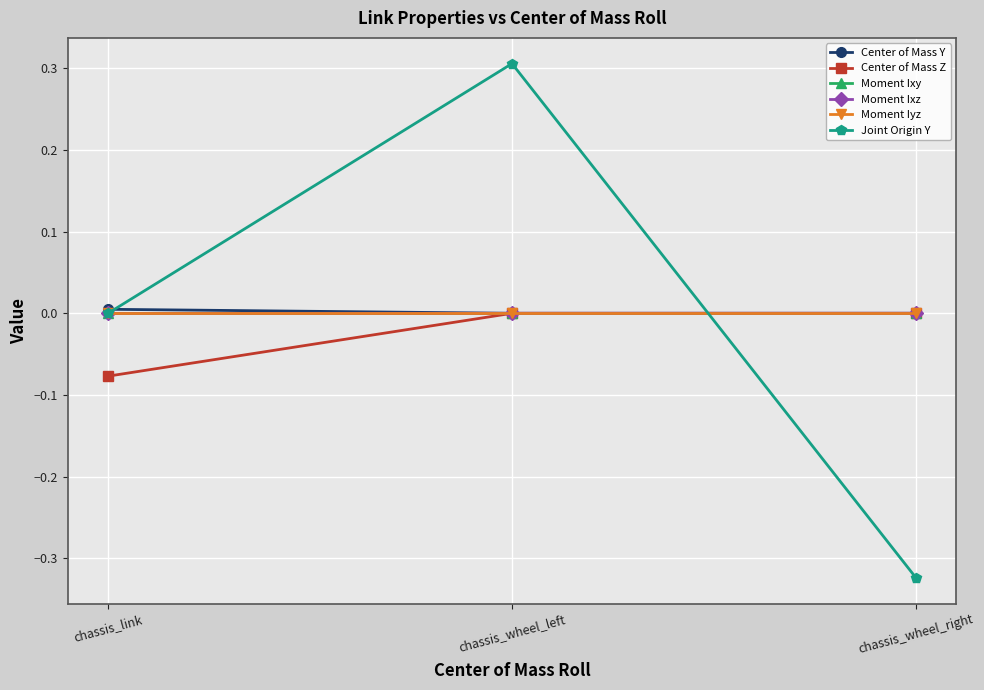

How many lines are shown in the chart?

6